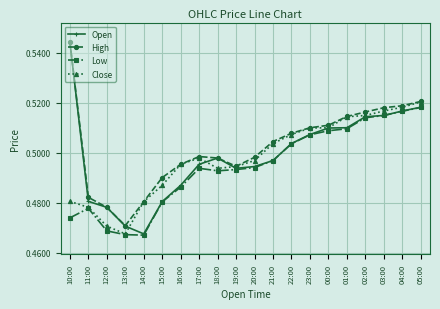

True or false: High and Low cross at least once.

False